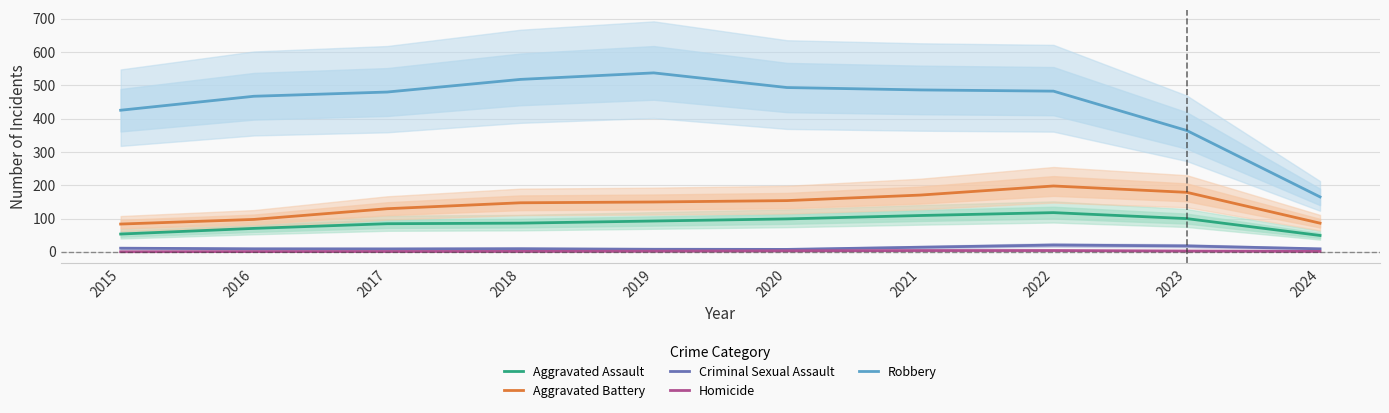

Rank the series by their maximum value, from lowest to highest.

Homicide, Criminal Sexual Assault, Aggravated Assault, Aggravated Battery, Robbery